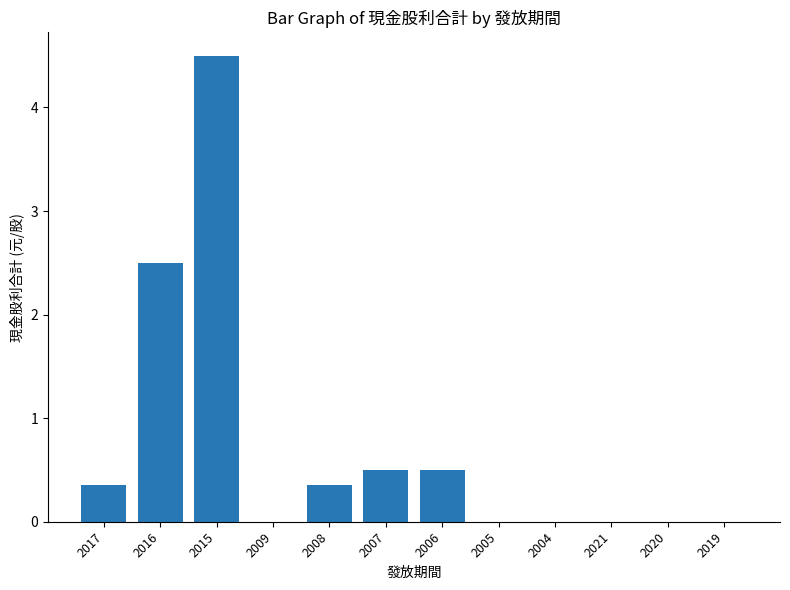

How many distinct data groups are displayed?

1